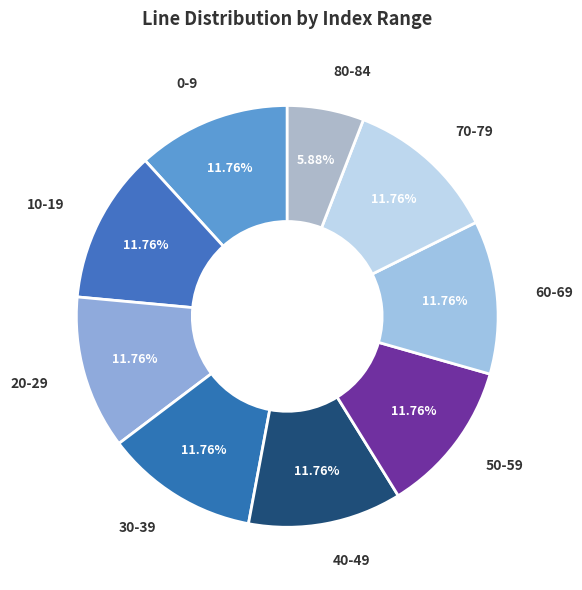

Approximately how many times larger is the value at 0-9 compared to 60-69?

1.0